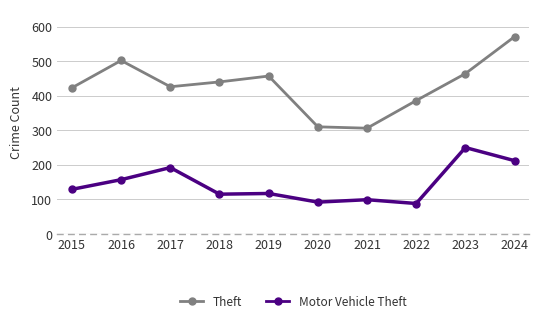

How many values in the Motor Vehicle Theft series are below 129?

5